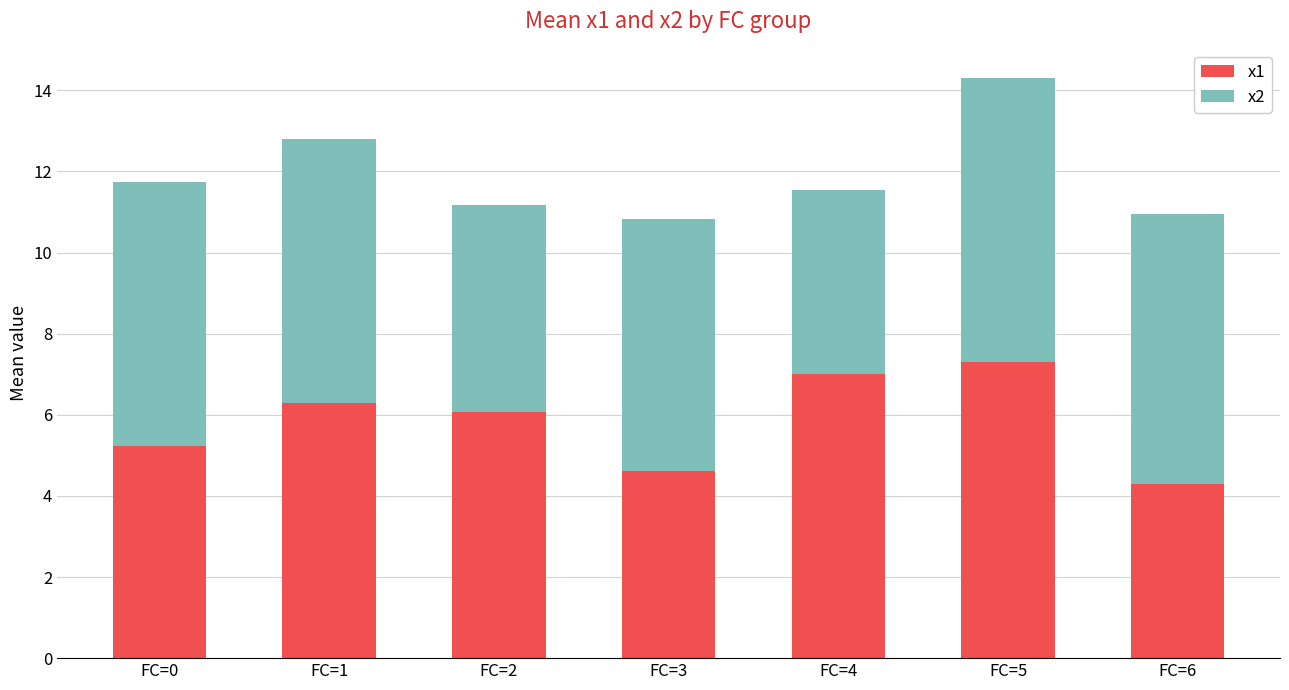

What is the average value of the x1 series?

5.8